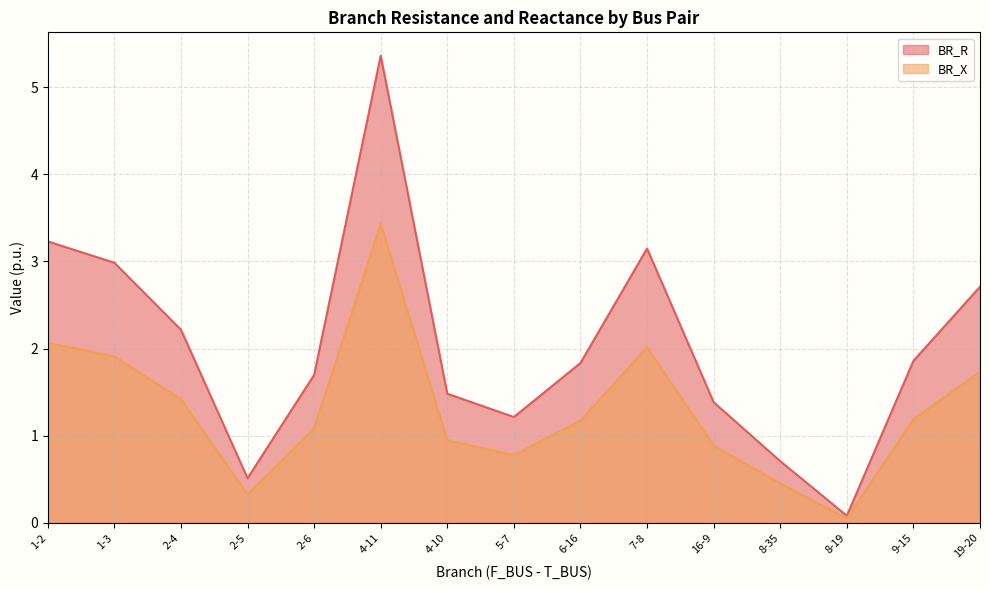

What is the value of the BR_X point at the 15th from the left?

1.7